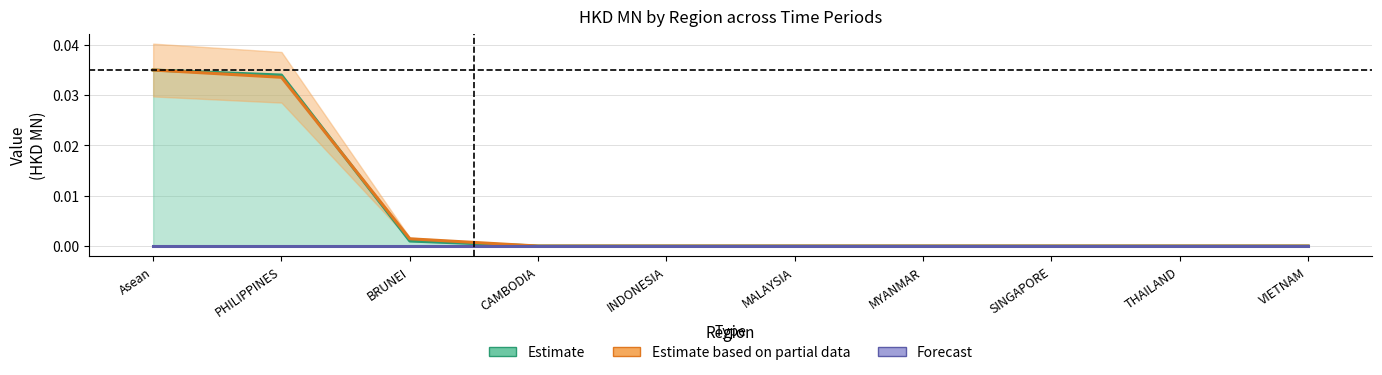

List the series in order of their peak value, lowest first.

Forecast, Estimate, Estimate based on partial data